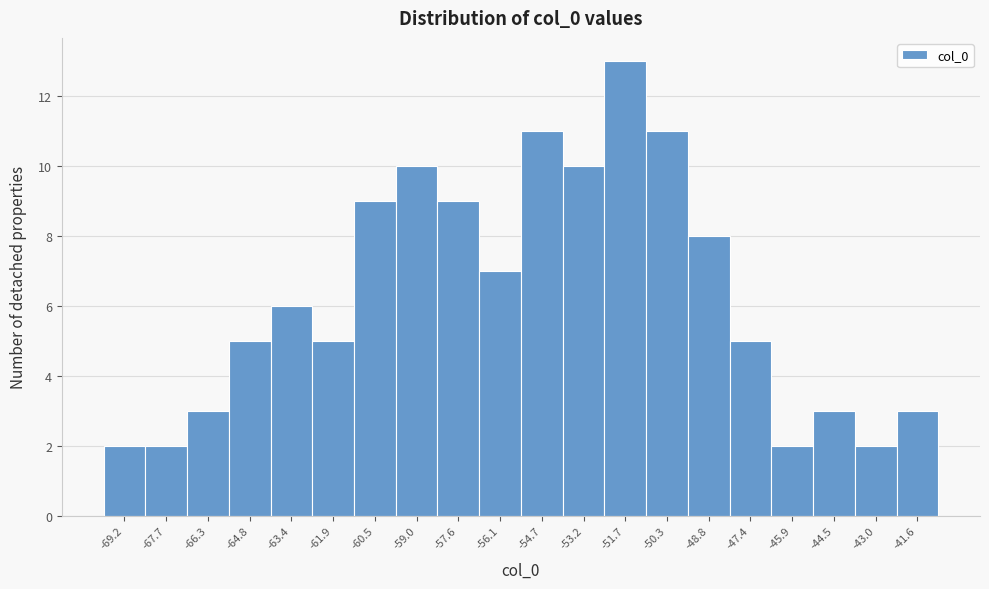

Reading right to left, list all the values displayed in this chart.

-41.6=3	-43.0=2	-44.5=3	-45.9=2	-47.4=5	-48.8=8	-50.3=11	-51.7=13	-53.2=10	-54.7=11	-56.1=7	-57.6=9	-59.0=10	-60.5=9	-61.9=5	-63.4=6	-64.8=5	-66.3=3	-67.7=2	-69.2=2